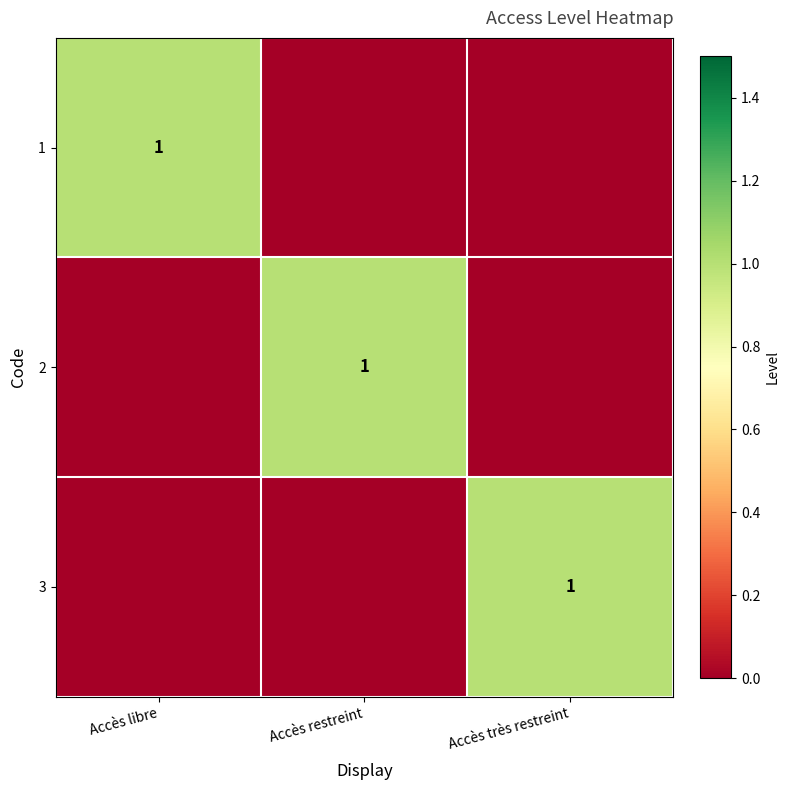

Is it true that 3 equals 1 at Accès très restreint?

True